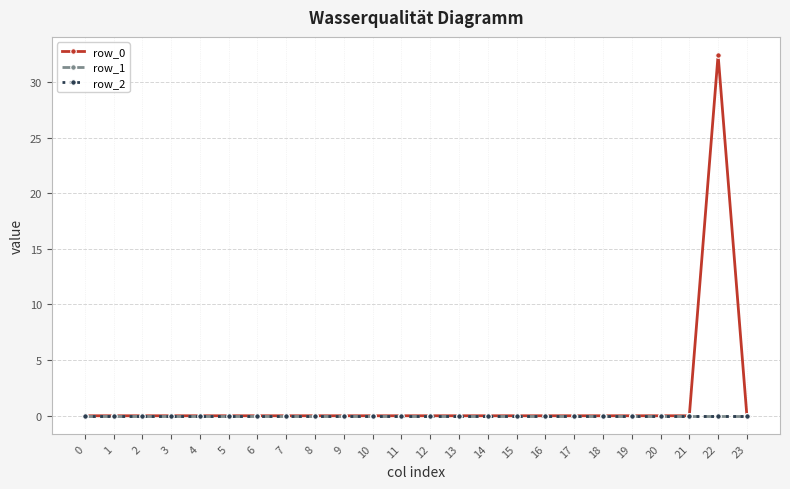

Which series has the largest total across all categories?

row_0